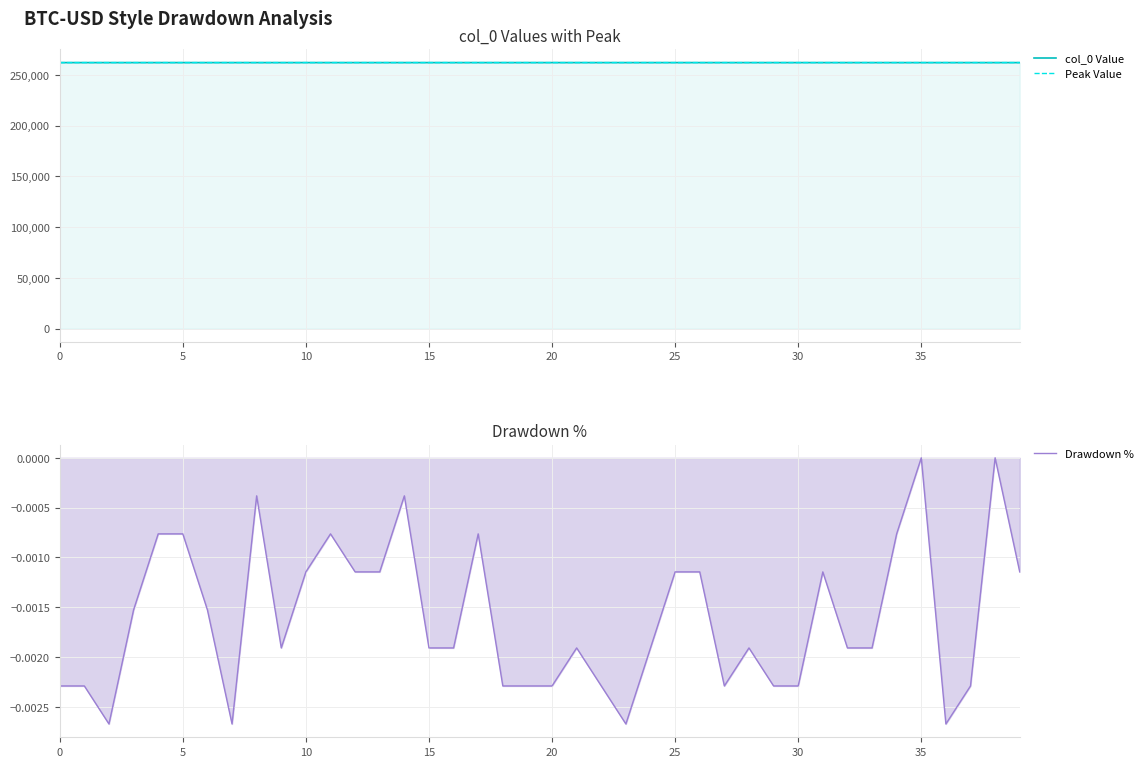

What are all the series names shown in the legend?

col_0 Value, Peak Value, Drawdown %